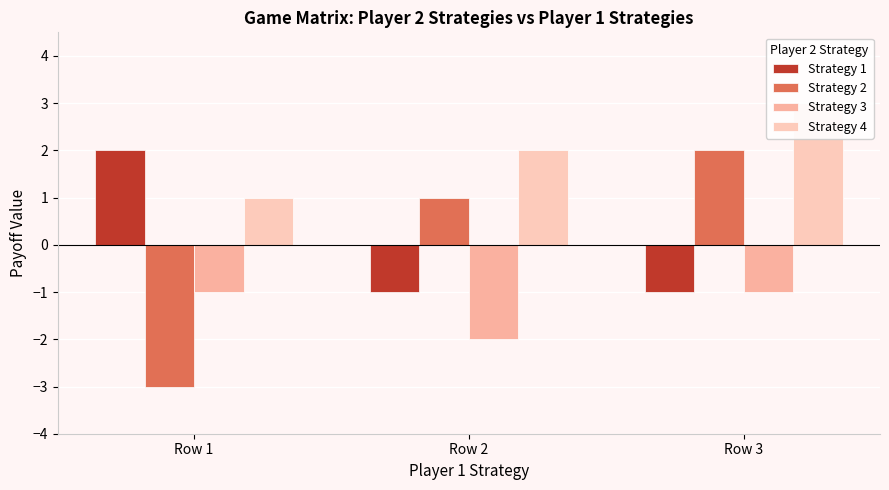

The Strategy 2 series shows -4 at Row 1. True or false?

False